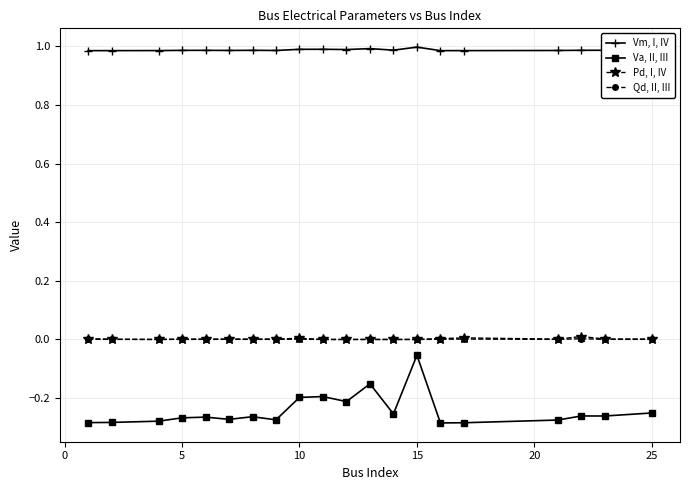

True or false: Qd, II, III and Vm, I, IV intersect in this chart.

False